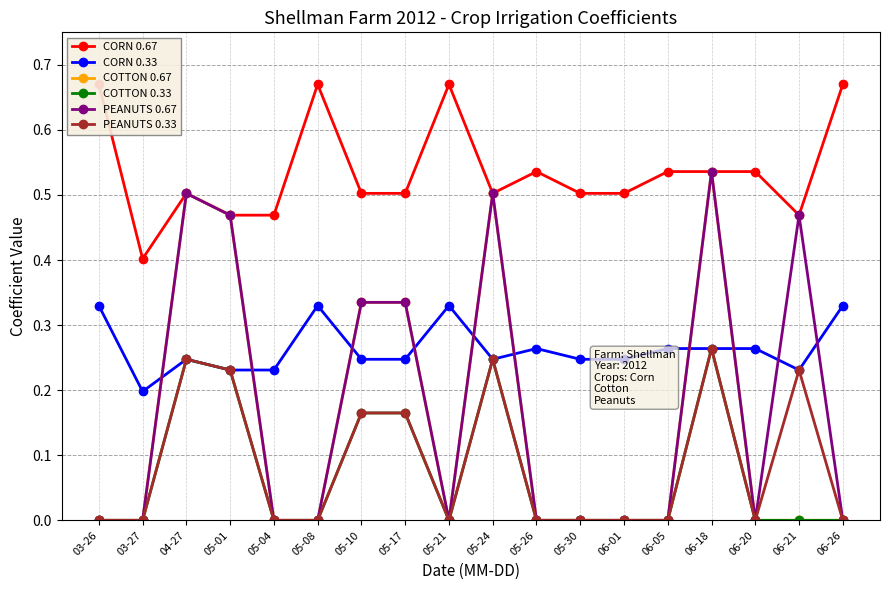

Reading right to left, transcribe all the data shown in this chart.

CORN 0.67: 06-26=0.7	06-21=0.5	06-20=0.5	06-18=0.5	06-05=0.5	06-01=0.5	05-30=0.5	05-26=0.5	05-24=0.5	05-21=0.7	05-17=0.5	05-10=0.5	05-08=0.7	05-04=0.5	05-01=0.5	04-27=0.5	03-27=0.4	03-26=0.7
CORN 0.33: 06-26=0.3	06-21=0.2	06-20=0.3	06-18=0.3	06-05=0.3	06-01=0.2	05-30=0.2	05-26=0.3	05-24=0.2	05-21=0.3	05-17=0.2	05-10=0.2	05-08=0.3	05-04=0.2	05-01=0.2	04-27=0.2	03-27=0.2	03-26=0.3
COTTON 0.67: 06-26=0.0	06-21=0.0	06-20=0.0	06-18=0.5	06-05=0.0	06-01=0.0	05-30=0.0	05-26=0.0	05-24=0.5	05-21=0.0	05-17=0.3	05-10=0.3	05-08=0.0	05-04=0.0	05-01=0.5	04-27=0.5	03-27=0.0	03-26=0.0
COTTON 0.33: 06-26=0.0	06-21=0.0	06-20=0.0	06-18=0.3	06-05=0.0	06-01=0.0	05-30=0.0	05-26=0.0	05-24=0.2	05-21=0.0	05-17=0.2	05-10=0.2	05-08=0.0	05-04=0.0	05-01=0.2	04-27=0.2	03-27=0.0	03-26=0.0
PEANUTS 0.67: 06-26=0.0	06-21=0.5	06-20=0.0	06-18=0.5	06-05=0.0	06-01=0.0	05-30=0.0	05-26=0.0	05-24=0.5	05-21=0.0	05-17=0.3	05-10=0.3	05-08=0.0	05-04=0.0	05-01=0.5	04-27=0.5	03-27=0.0	03-26=0.0
PEANUTS 0.33: 06-26=0.0	06-21=0.2	06-20=0.0	06-18=0.3	06-05=0.0	06-01=0.0	05-30=0.0	05-26=0.0	05-24=0.2	05-21=0.0	05-17=0.2	05-10=0.2	05-08=0.0	05-04=0.0	05-01=0.2	04-27=0.2	03-27=0.0	03-26=0.0